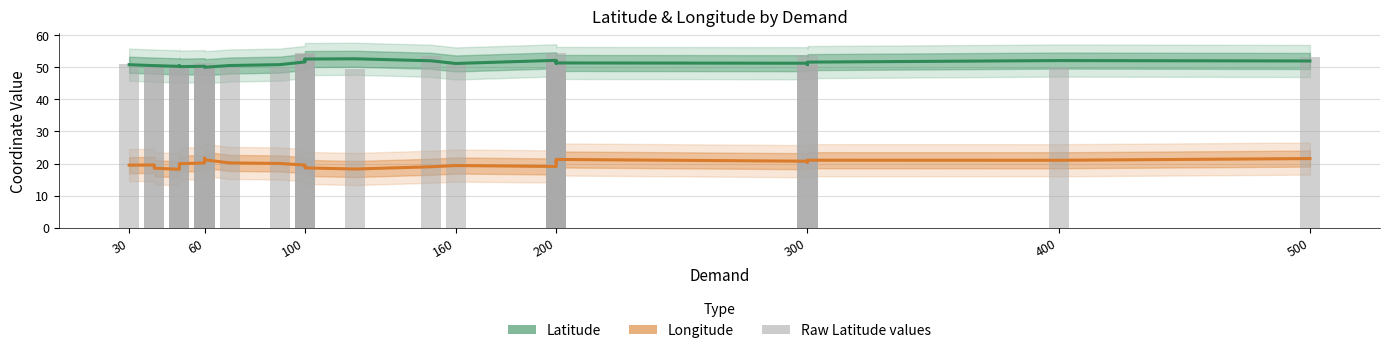

What is the sum of all Latitude values?

1537.3